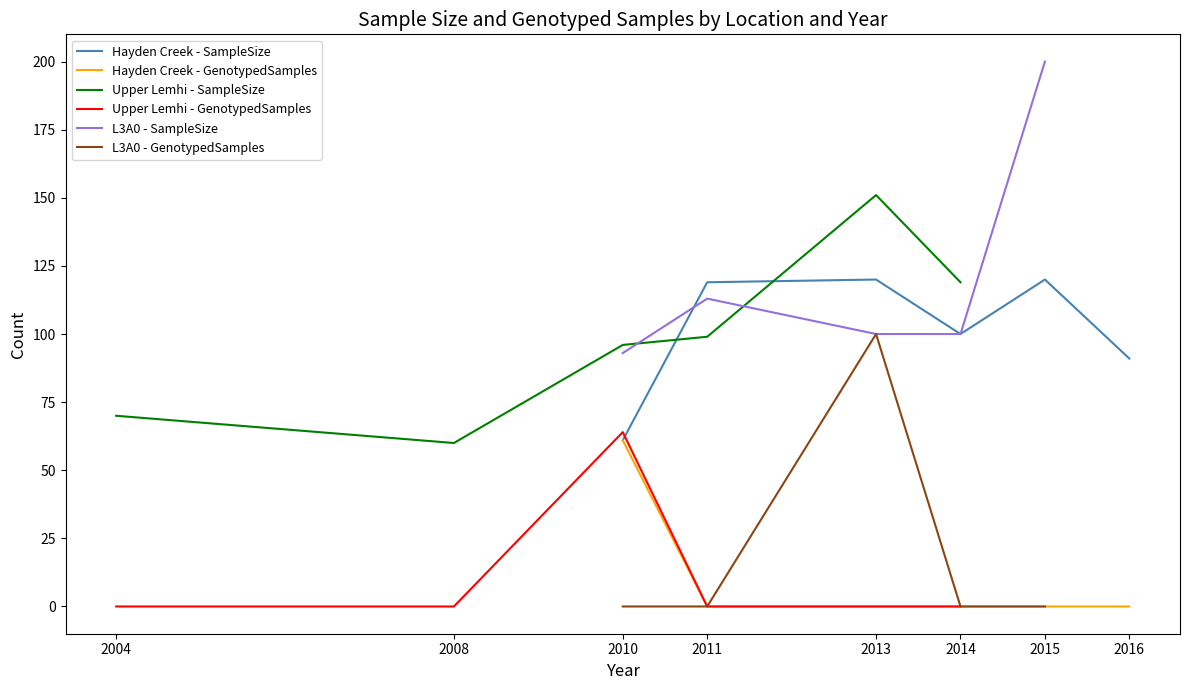

Is the value of Hayden Creek - SampleSize at 2011 greater than the value of Hayden Creek - GenotypedSamples at 2013?

Yes